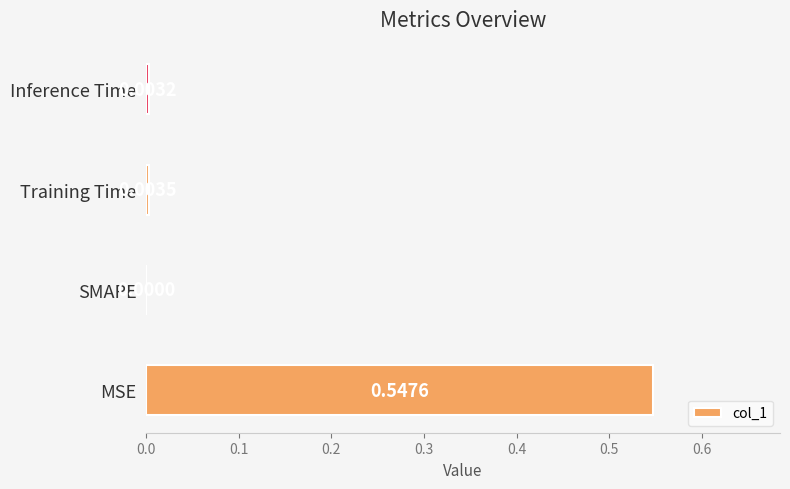

Which category has the highest value across all series?

MSE